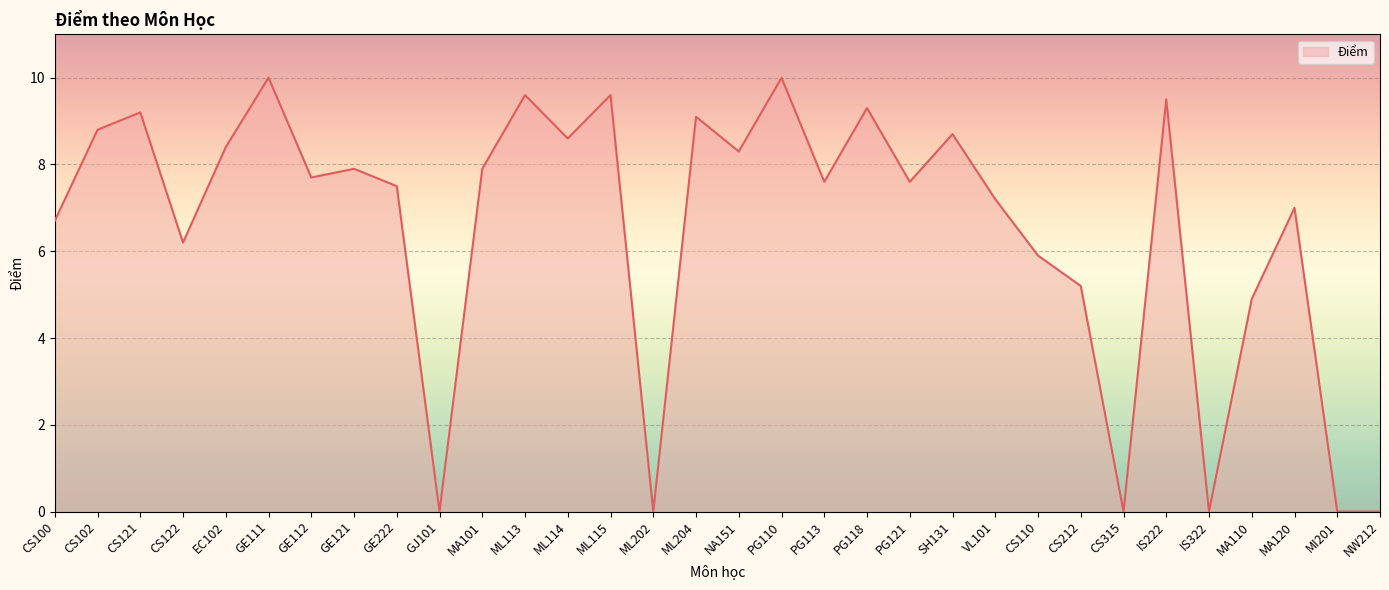

What is the greatest value displayed?

10.0